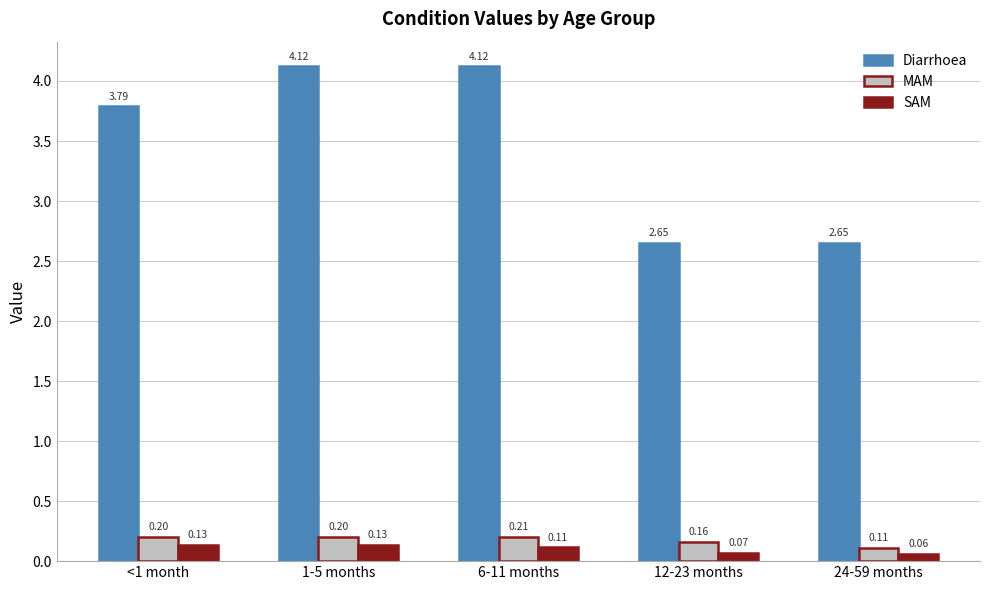

At how many categories does at least one series exceed 0?

5